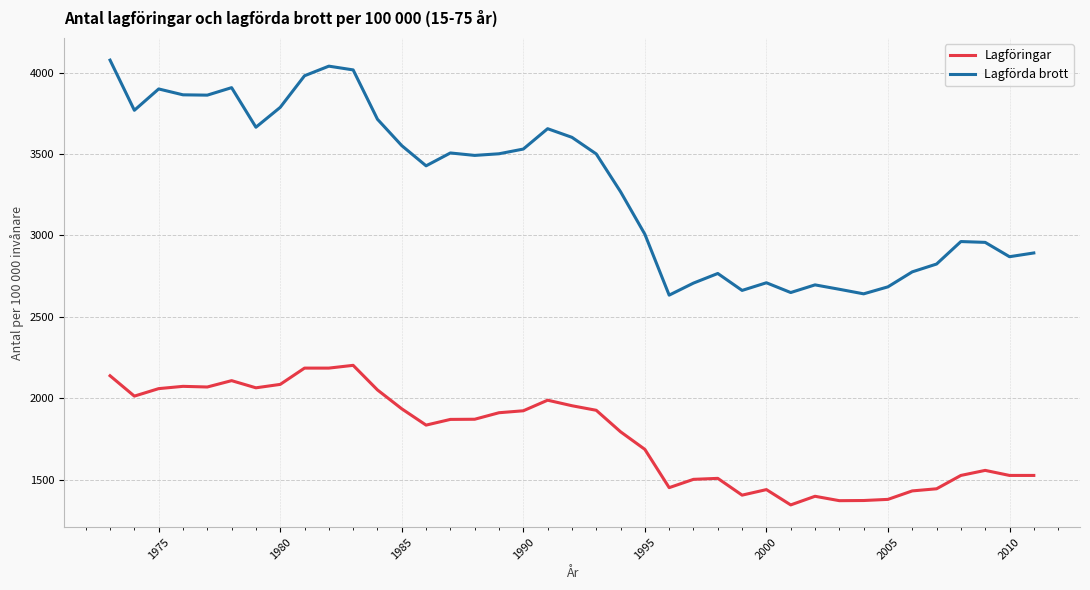

True or false: Lagföringar and Lagförda brott intersect in this chart.

False